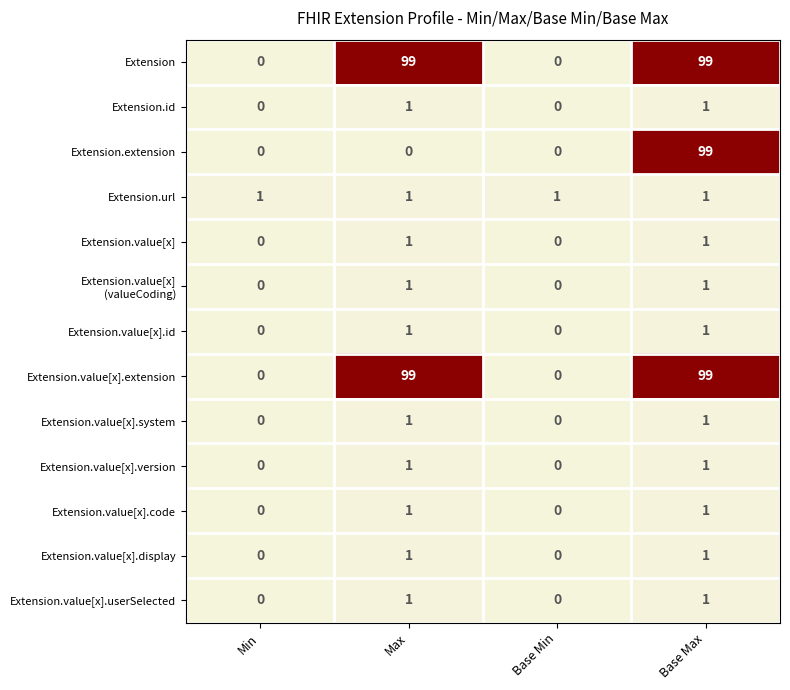

Which series changed the most between Max and Base Max?

Extension.extension